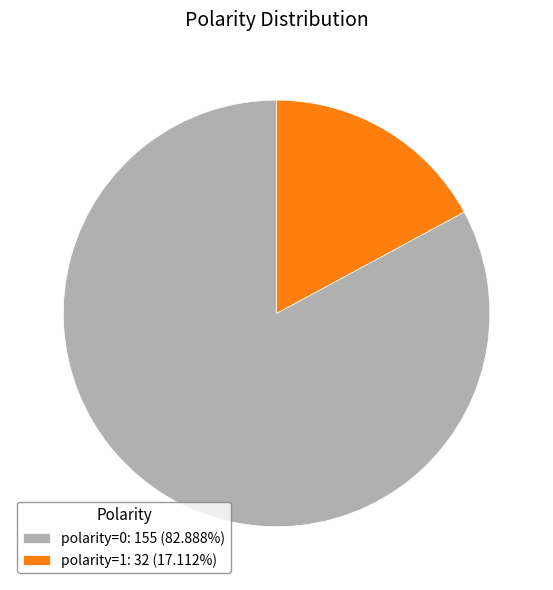

Does polarity=1 represent more than half of the total?

No